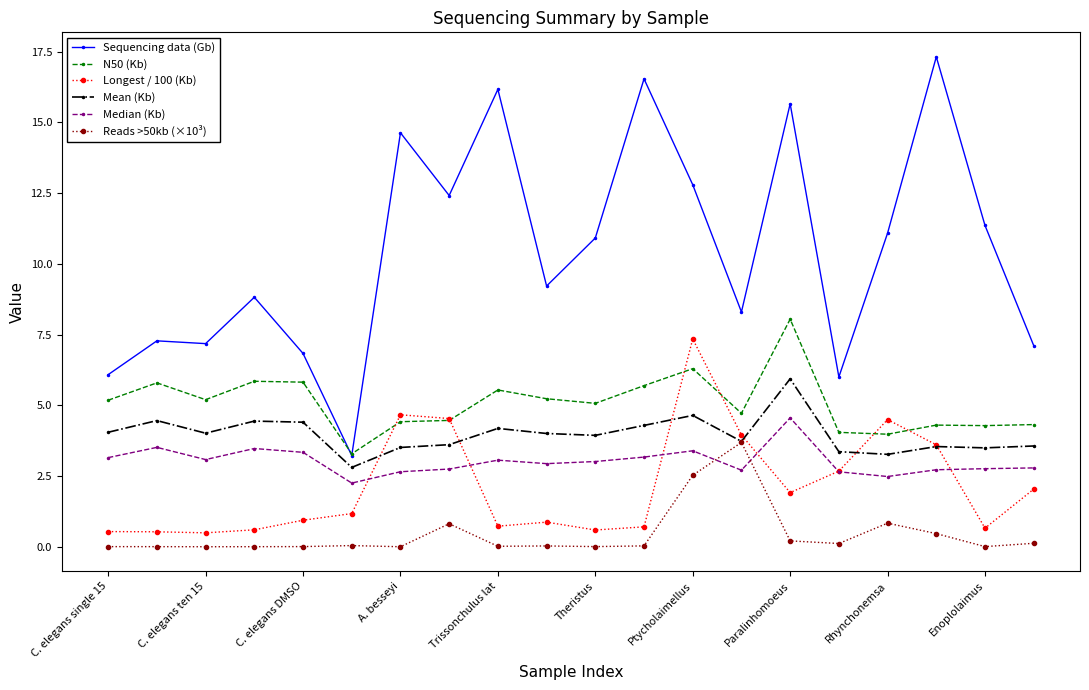

Which series has the largest range (max minus min)?

Sequencing data (Gb)